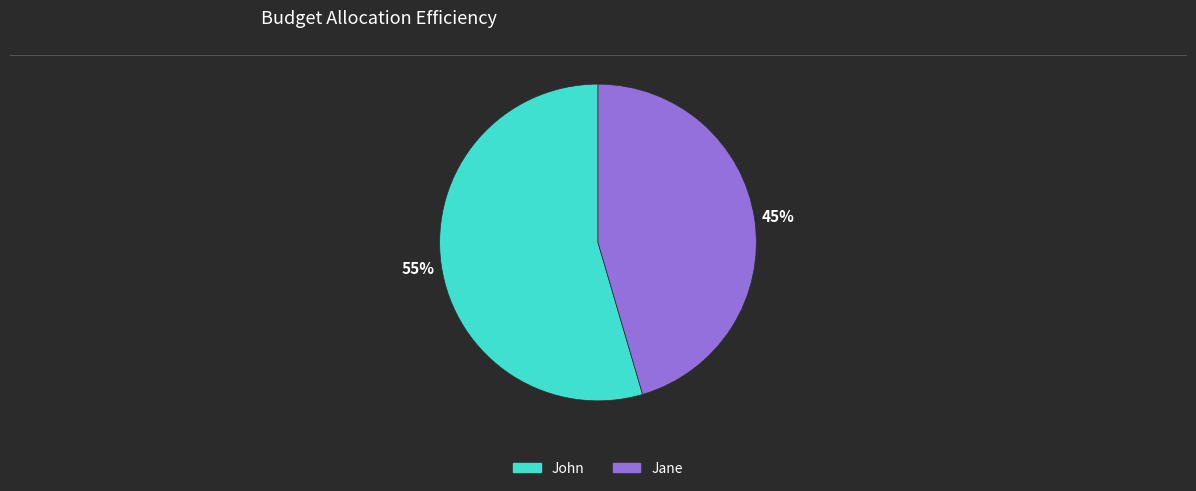

How many slices are in this pie chart?

2